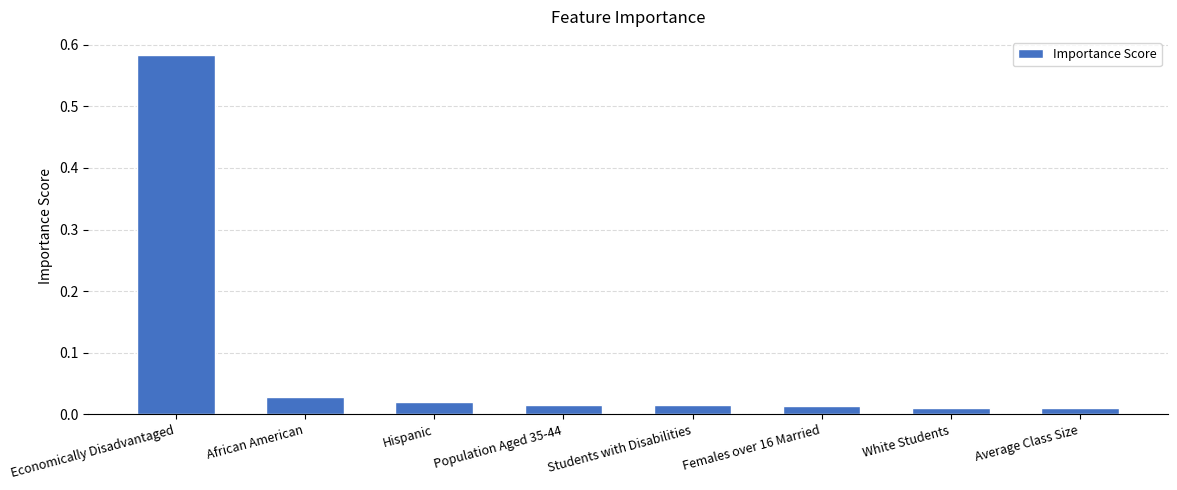

Which label corresponds to the largest value in the chart?

Economically Disadvantaged